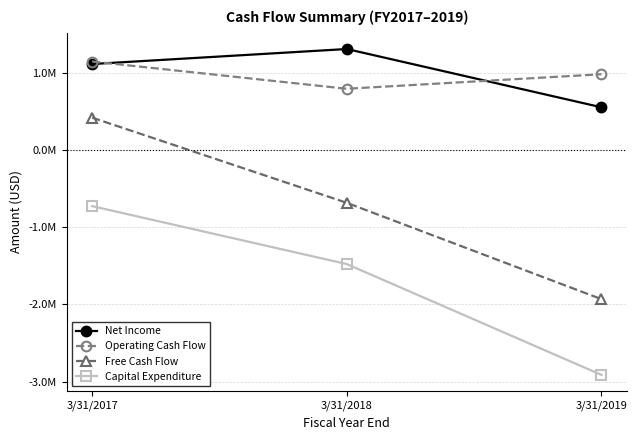

Which series has the largest total across all categories?

Net Income